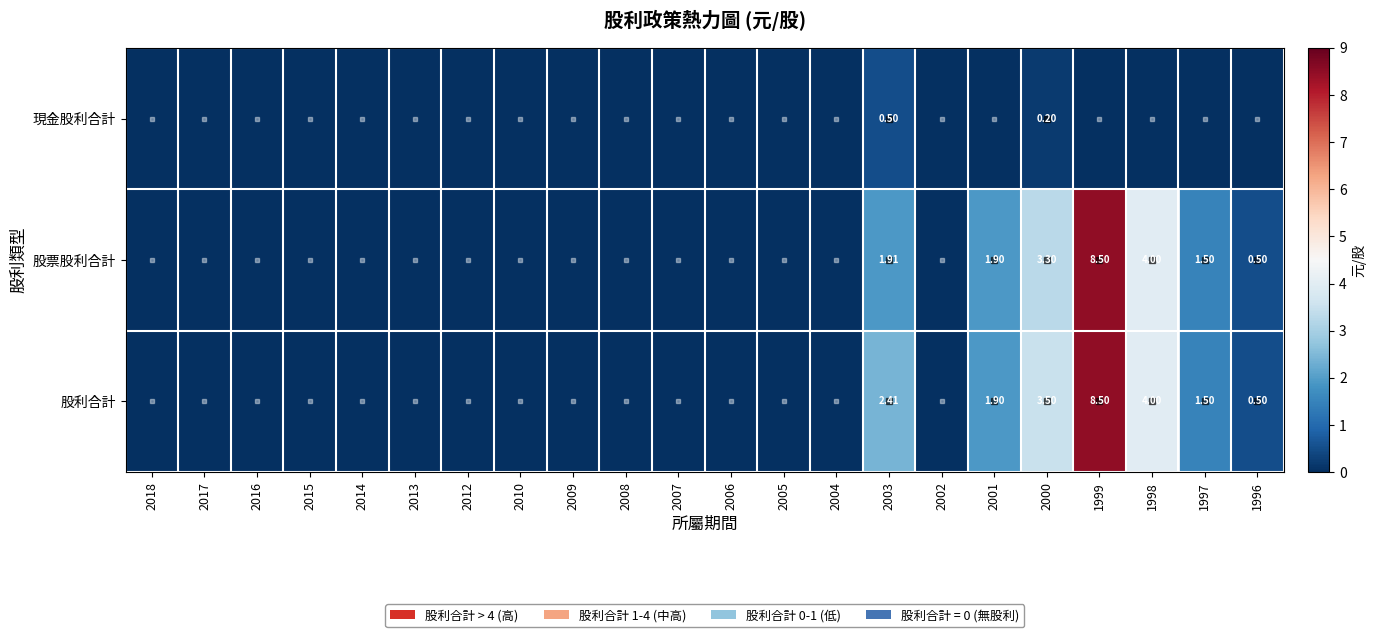

What is the highest value of the 現金股利合計 series?

0.5